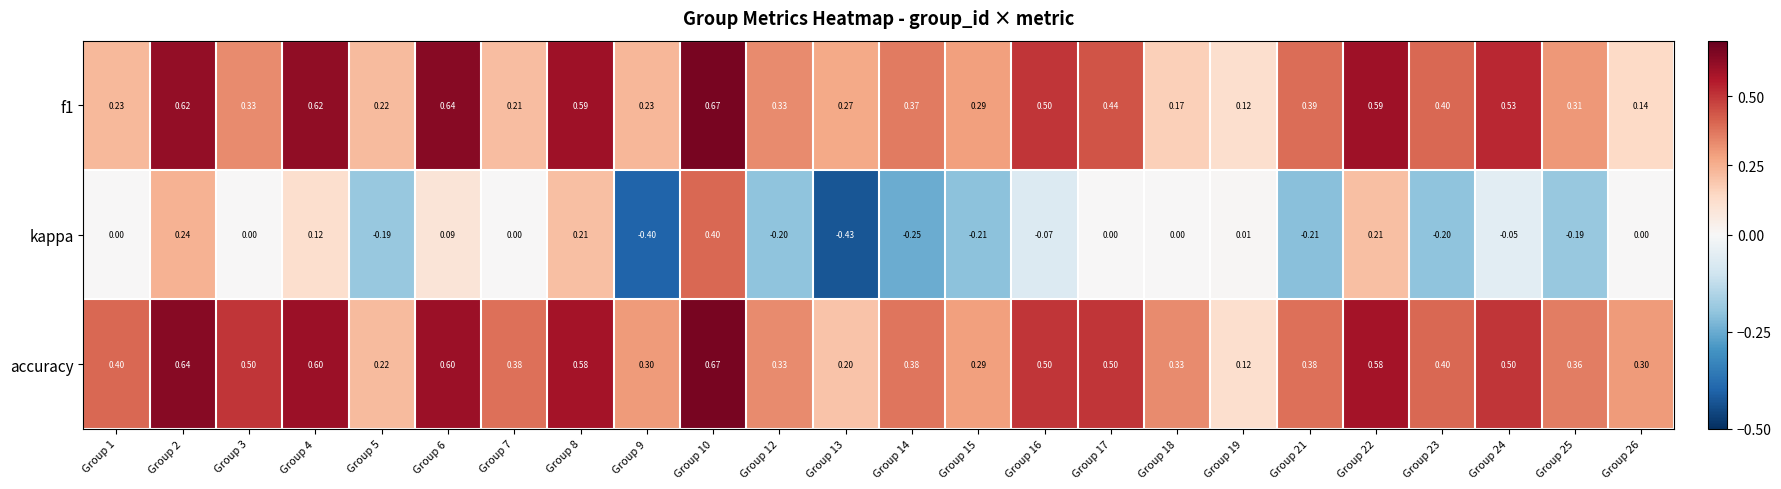

Is the value of f1 at Group 4 greater than the value of kappa at Group 17?

Yes